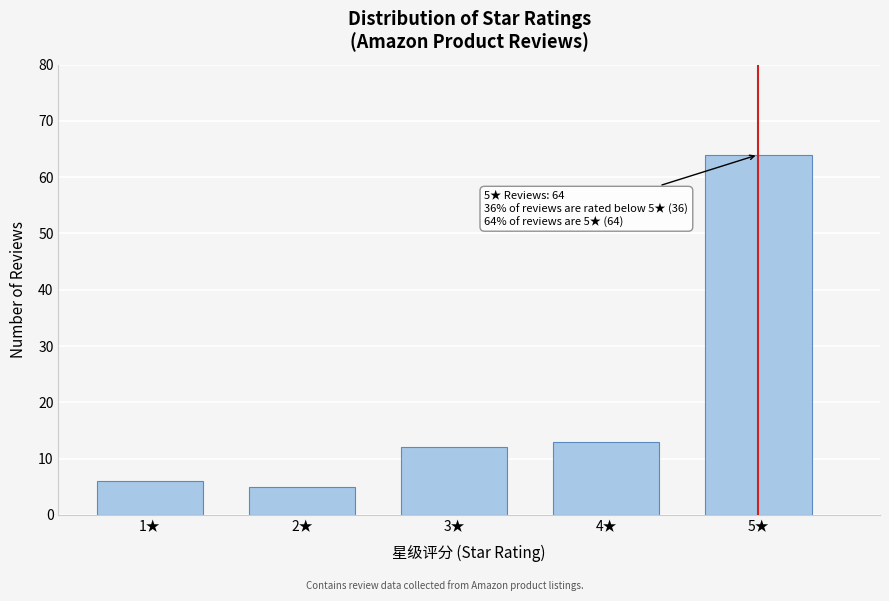

Reading left to right, transcribe all the data shown in this chart.

1★=6	2★=5	3★=12	4★=13	5★=64